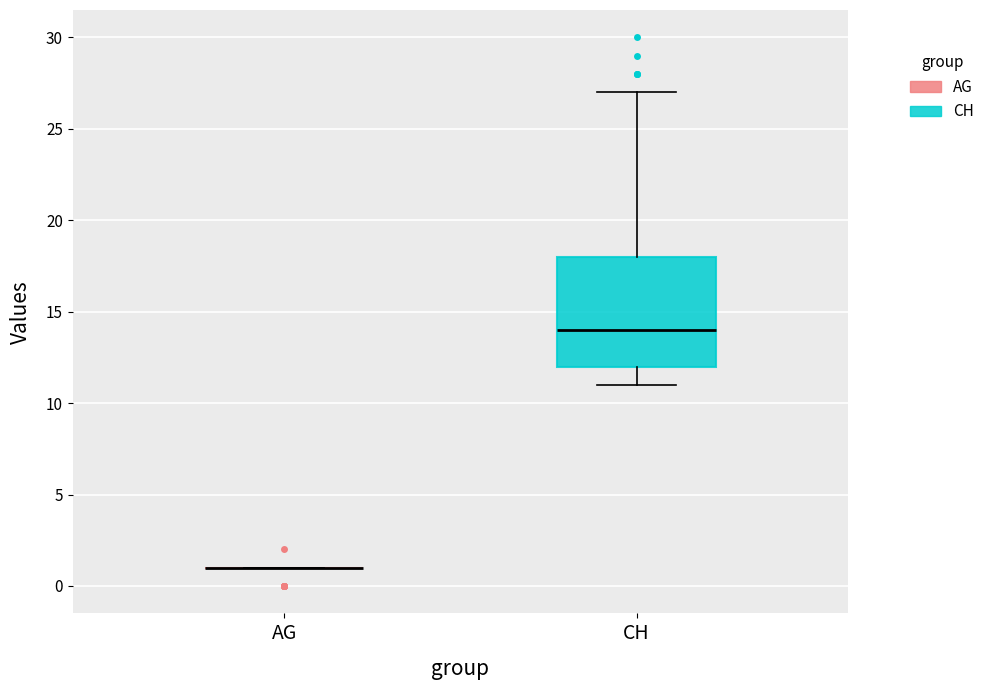

Reading left to right, transcribe this box plot: for each box, give where its median line is, the range the box spans, and where its two whiskers end, as read against the y-axis. The values are not printed on the chart, so give them approximately, as read against the axis.

AG: box collapsed to a line at 1, whiskers 1 to 1
CH: median 14, box 12 to 18, whiskers 11 to 27